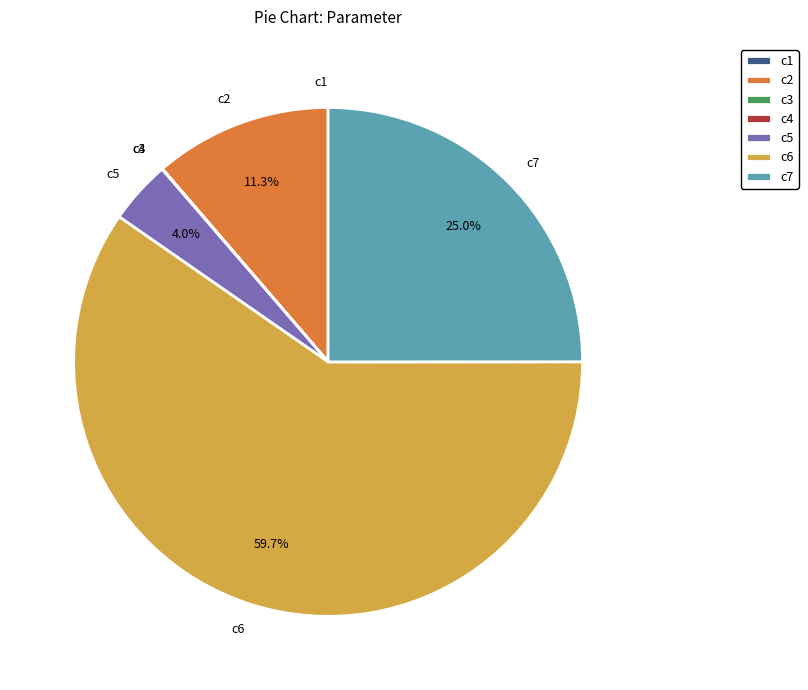

To the nearest percent, what portion does c7 represent?

25%